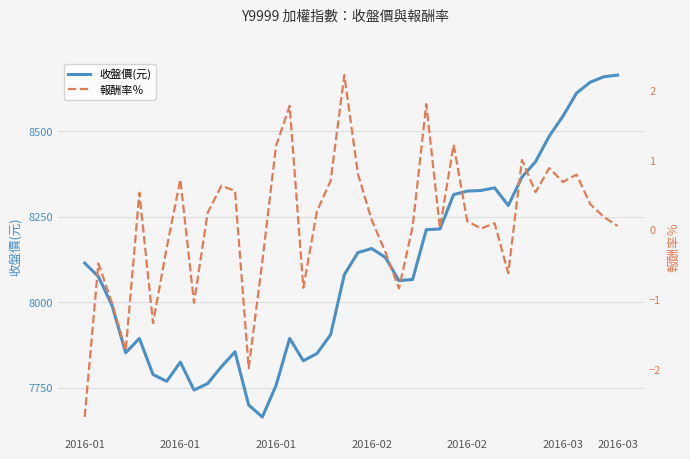

Between 2016-03 and 29, which series saw the biggest shift?

收盤價(元)